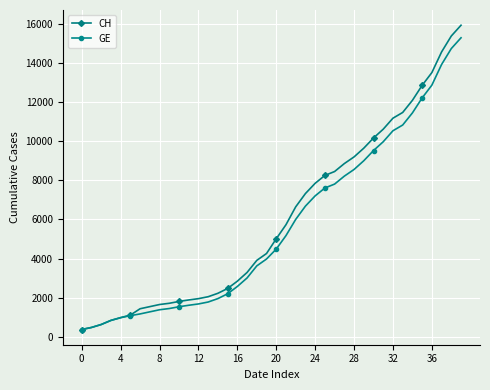

What is the greatest value displayed?

15926